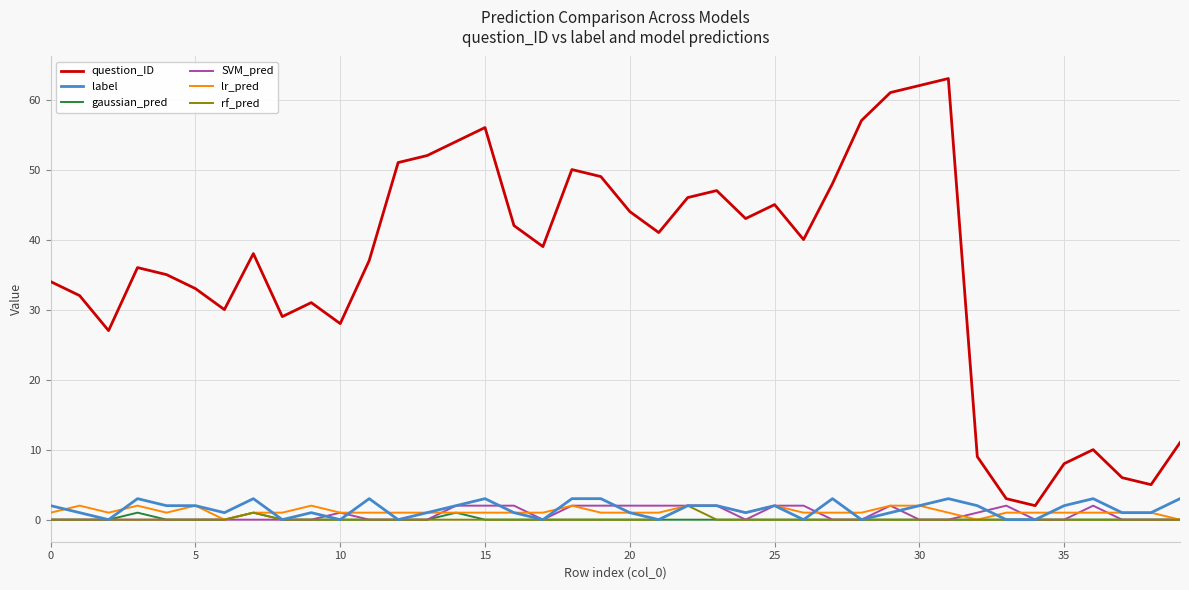

True or false: label and question_ID cross at least once.

False